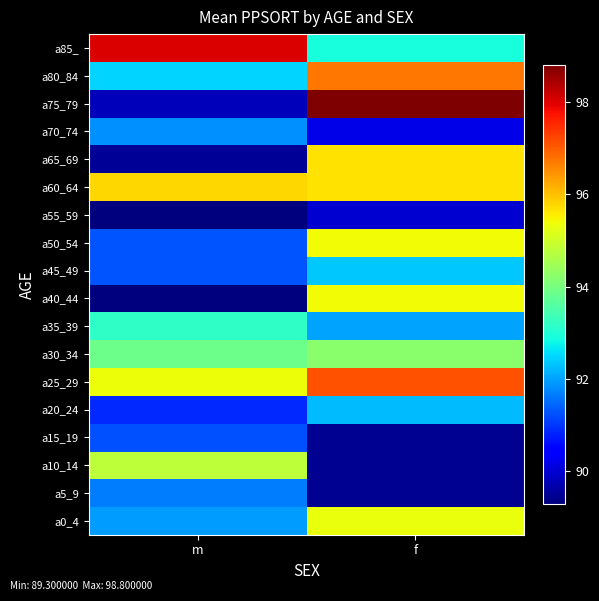

How many series are shown in this chart?

18